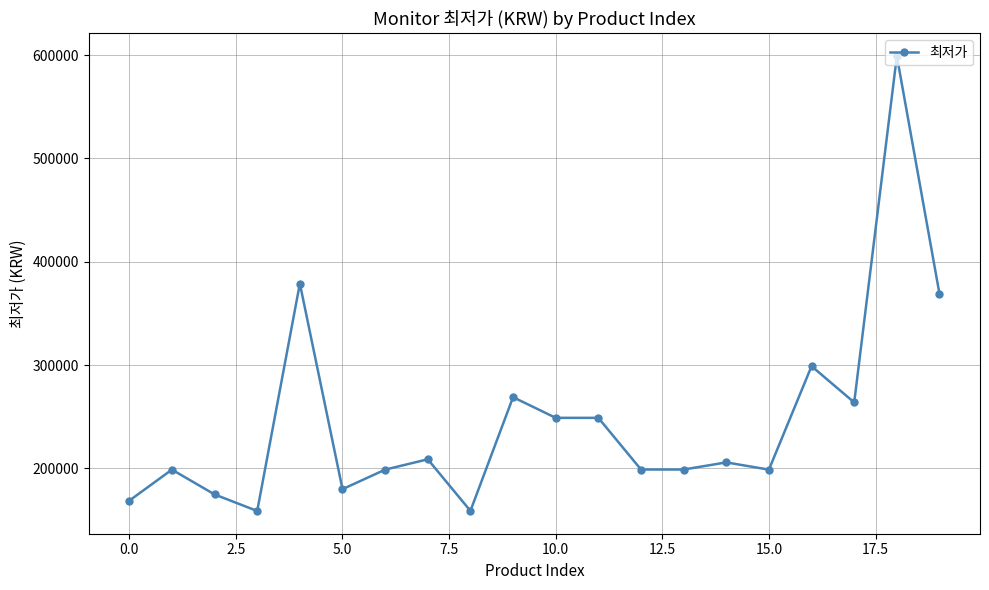

What is the minimum value shown in the chart?

158900